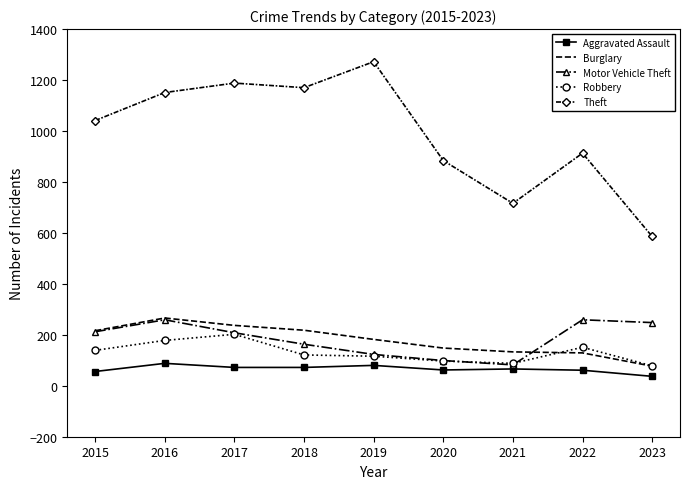

The Motor Vehicle Theft series shows 212 at 2015. True or false?

True